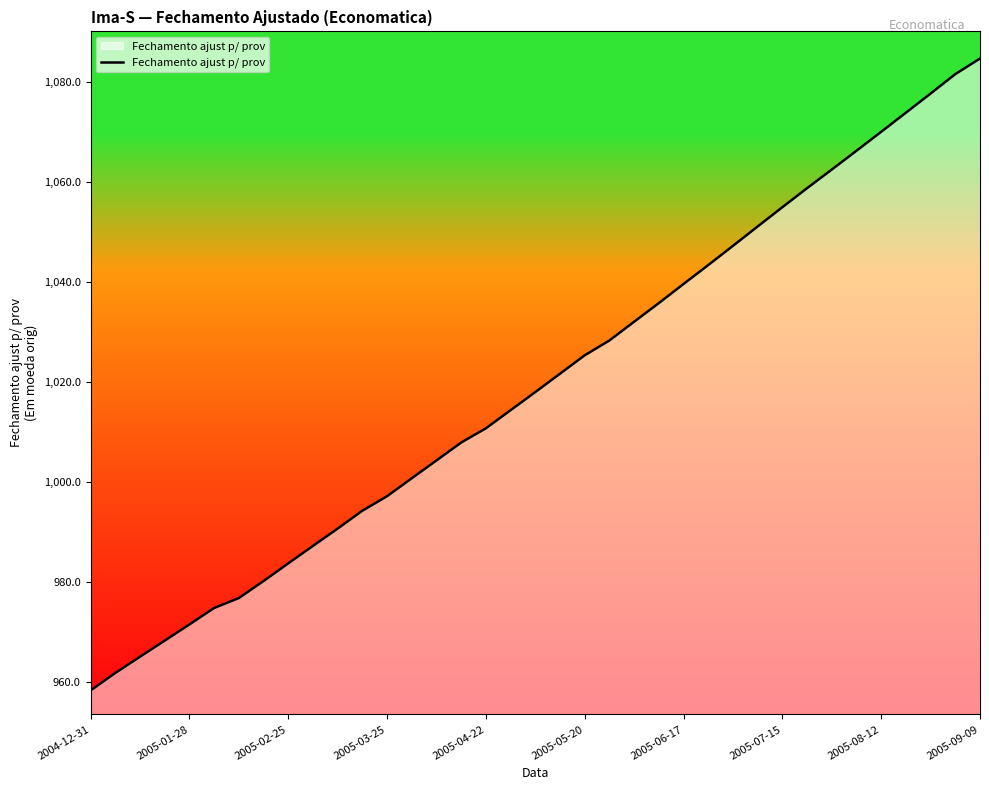

What is the maximum value shown in the chart?

1084.7